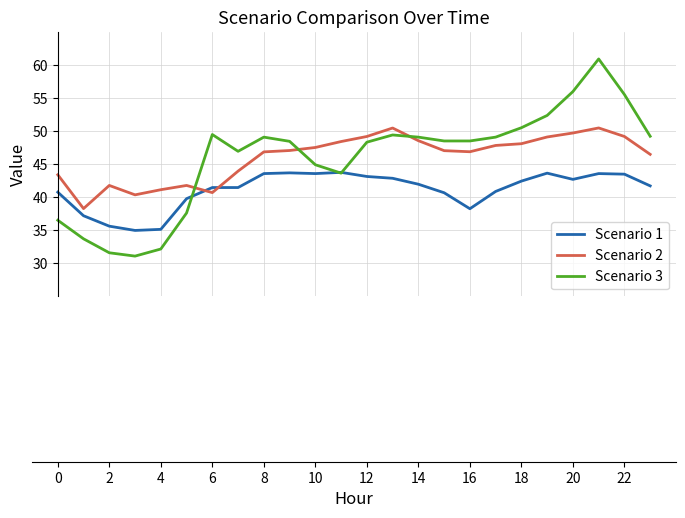

Which series has the widest spread of values?

Scenario 3